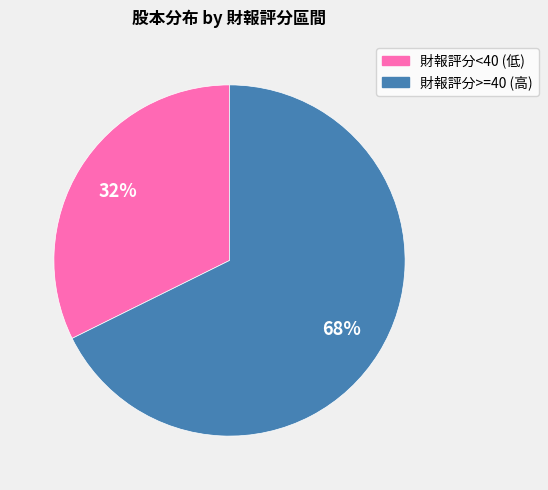

To the nearest percent, what is the average slice percentage?

50%